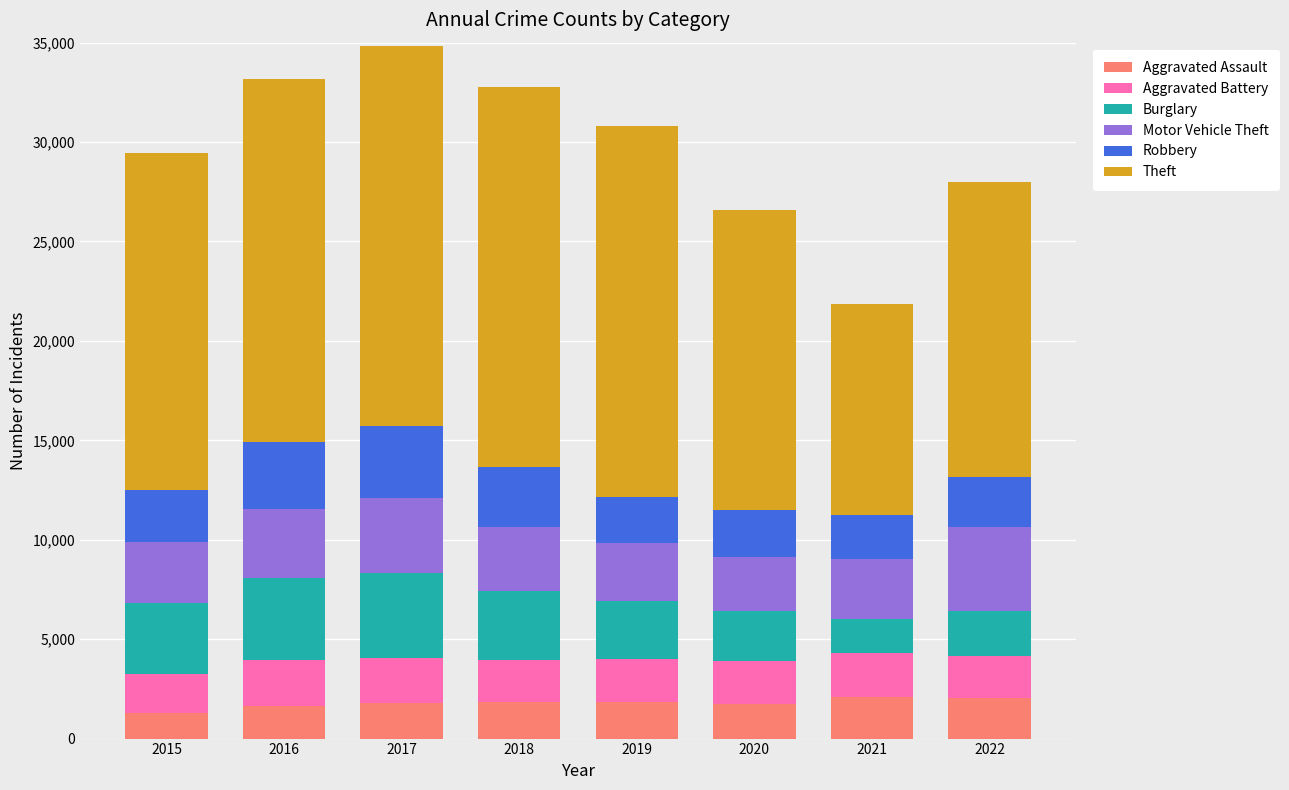

What is the value of the Aggravated Assault bar at the 3rd from the left?

1769